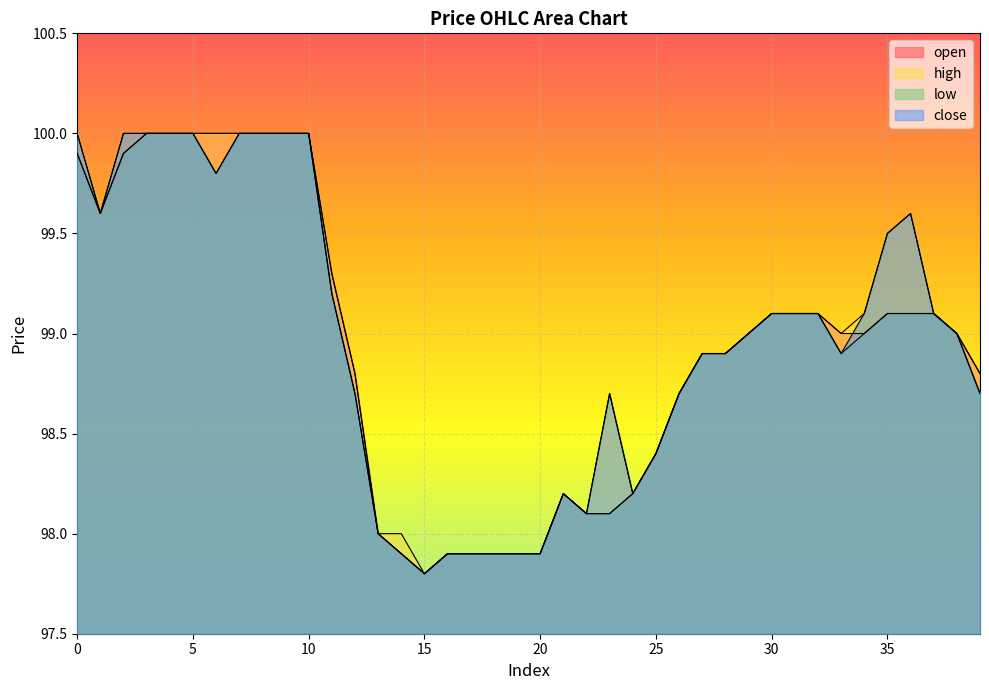

Reading right to left, what are all the values shown in this chart?

open: 39=98.8	38=99.0	37=99.1	36=99.1	35=99.1	34=99.0	33=99.0	32=99.1	31=99.1	30=99.1	29=99.0	28=98.9	27=98.9	26=98.7	25=98.4	24=98.2	23=98.1	22=98.1	21=98.2	20=97.9	19=97.9	18=97.9	17=97.9	16=97.9	15=97.8	14=97.9	13=98.0	12=98.8	11=99.3	10=100.0	9=100.0	8=100.0	7=100.0	6=100.0	5=100.0	4=100.0	3=100.0	2=99.9	1=99.6	0=99.9
high: 39=98.8	38=99.0	37=99.1	36=99.6	35=99.5	34=99.1	33=99.0	32=99.1	31=99.1	30=99.1	29=99.0	28=98.9	27=98.9	26=98.7	25=98.4	24=98.2	23=98.7	22=98.1	21=98.2	20=97.9	19=97.9	18=97.9	17=97.9	16=97.9	15=97.8	14=98.0	13=98.0	12=98.8	11=99.3	10=100.0	9=100.0	8=100.0	7=100.0	6=100.0	5=100.0	4=100.0	3=100.0	2=100.0	1=99.6	0=100.0
low: 39=98.7	38=99.0	37=99.1	36=99.1	35=99.1	34=99.0	33=98.9	32=99.1	31=99.1	30=99.1	29=99.0	28=98.9	27=98.9	26=98.7	25=98.4	24=98.2	23=98.1	22=98.1	21=98.2	20=97.9	19=97.9	18=97.9	17=97.9	16=97.9	15=97.8	14=97.9	13=98.0	12=98.7	11=99.2	10=100.0	9=100.0	8=100.0	7=100.0	6=99.8	5=100.0	4=100.0	3=100.0	2=99.9	1=99.6	0=99.9
close: 39=98.7	38=99.0	37=99.1	36=99.6	35=99.5	34=99.1	33=98.9	32=99.1	31=99.1	30=99.1	29=99.0	28=98.9	27=98.9	26=98.7	25=98.4	24=98.2	23=98.7	22=98.1	21=98.2	20=97.9	19=97.9	18=97.9	17=97.9	16=97.9	15=97.8	14=97.9	13=98.0	12=98.7	11=99.2	10=100.0	9=100.0	8=100.0	7=100.0	6=99.8	5=100.0	4=100.0	3=100.0	2=100.0	1=99.6	0=100.0